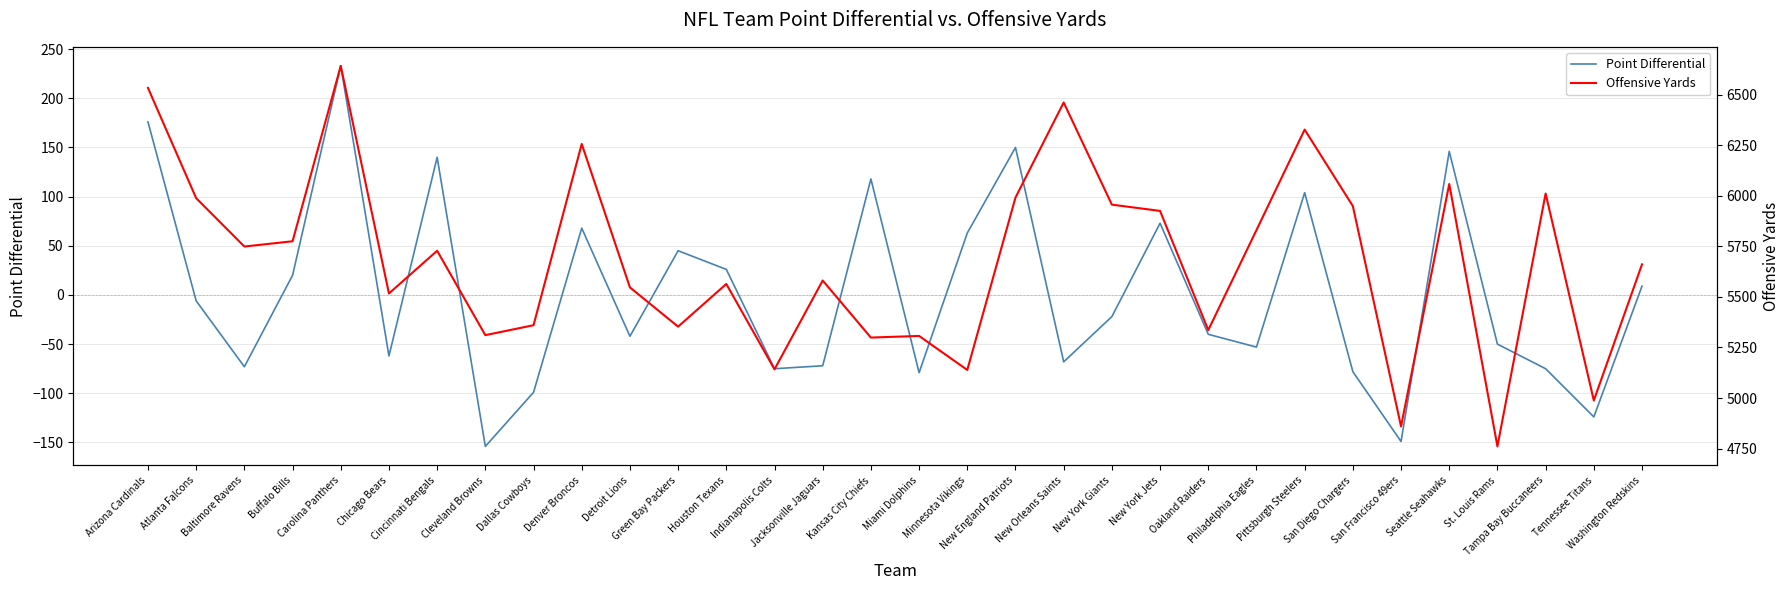

Is it true that Offensive Yards equals 9638 at Dallas Cowboys?

False